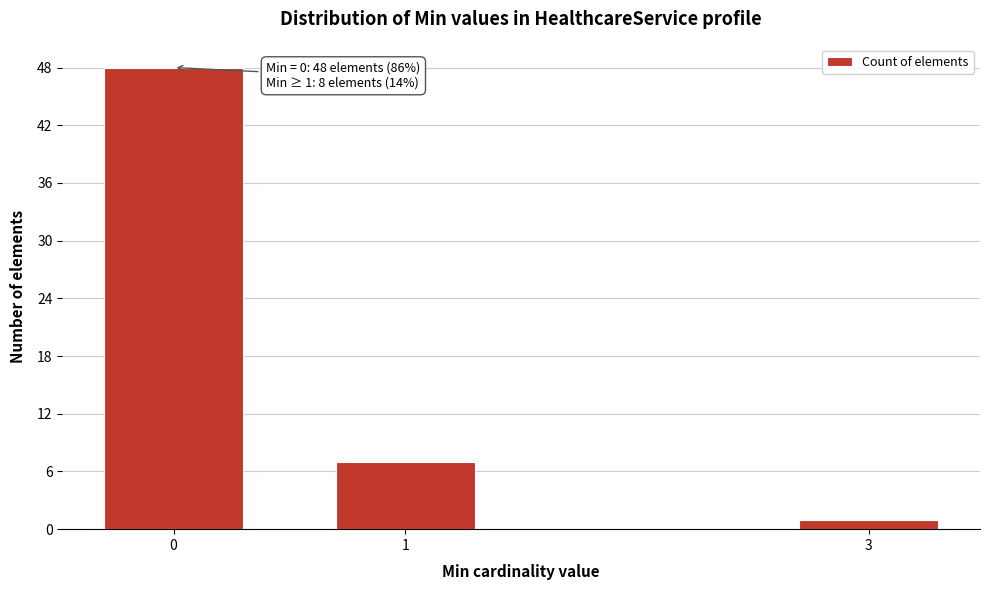

Reading left to right, list all the values displayed in this chart.

48	7	1